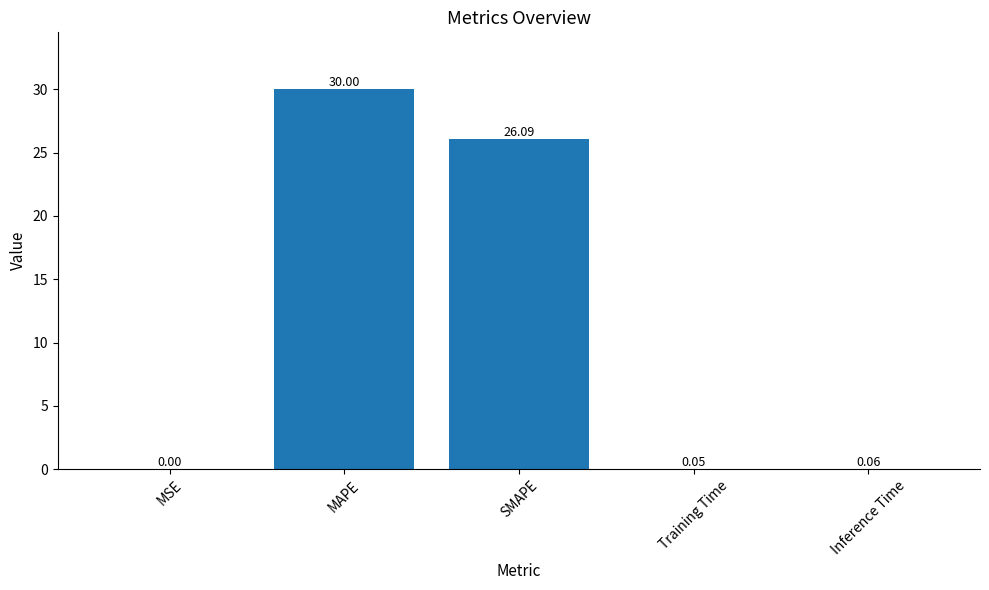

Which has a higher value, MAPE or Training Time?

MAPE